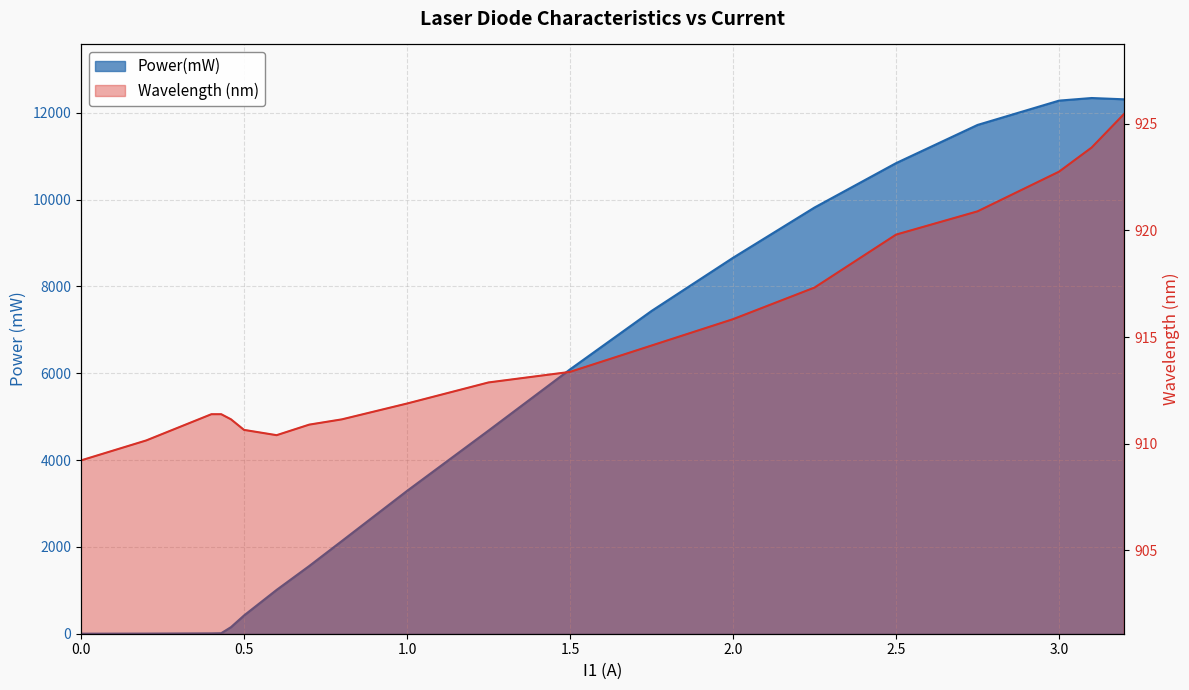

List the series in order of their peak value, lowest first.

Wavelength (nm), Power(mW)